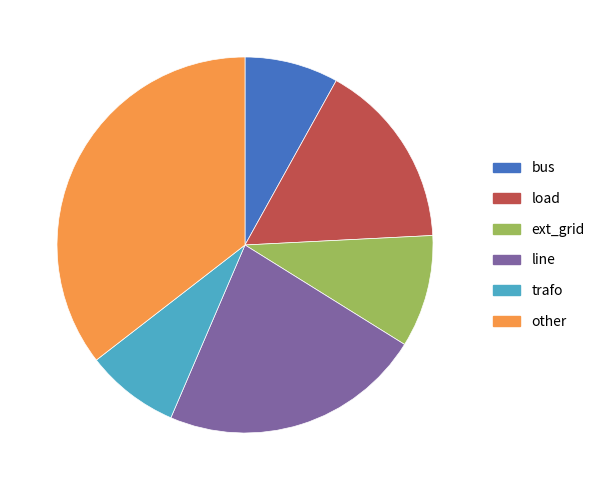

Which category has the biggest portion of the pie?

other